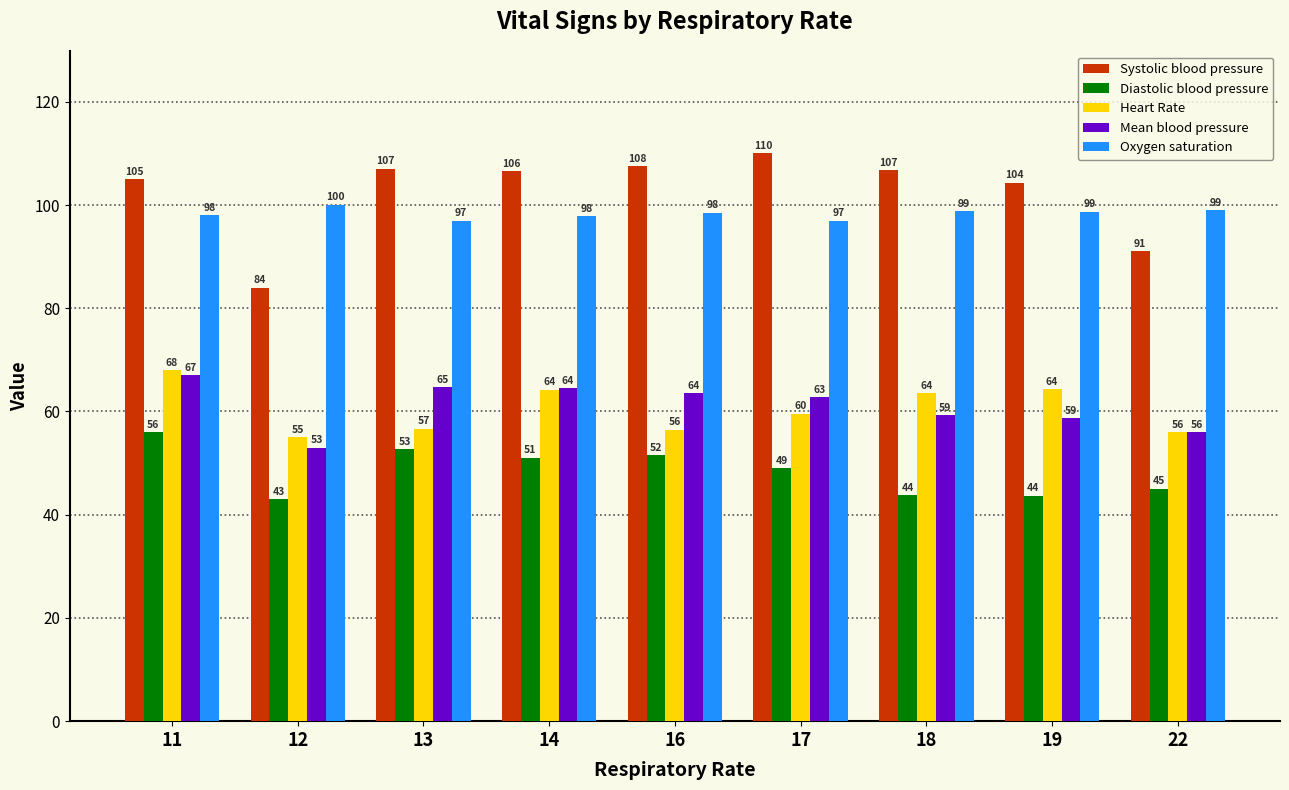

What is the difference between the maximum and minimum values in the Mean blood pressure series?

14.0